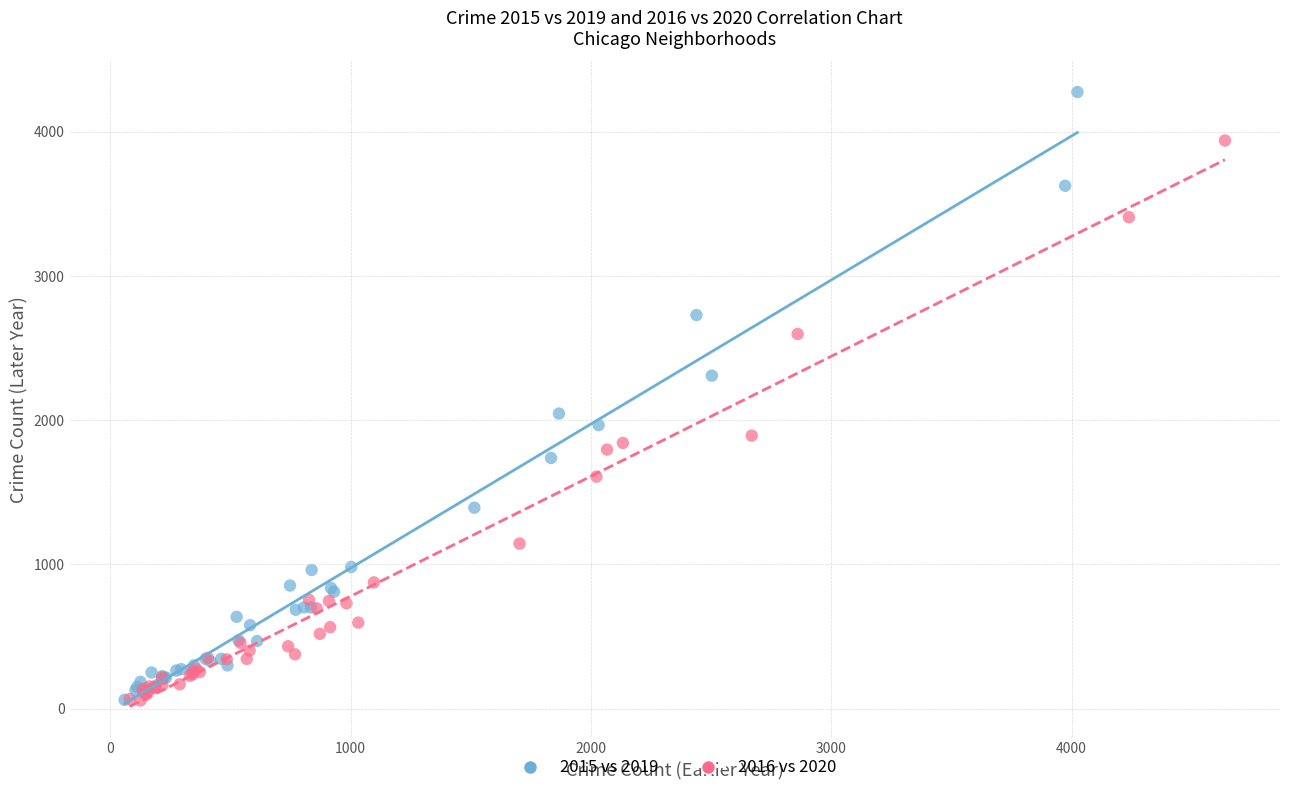

Which series reaches the maximum Y coordinate?

2015 vs 2019